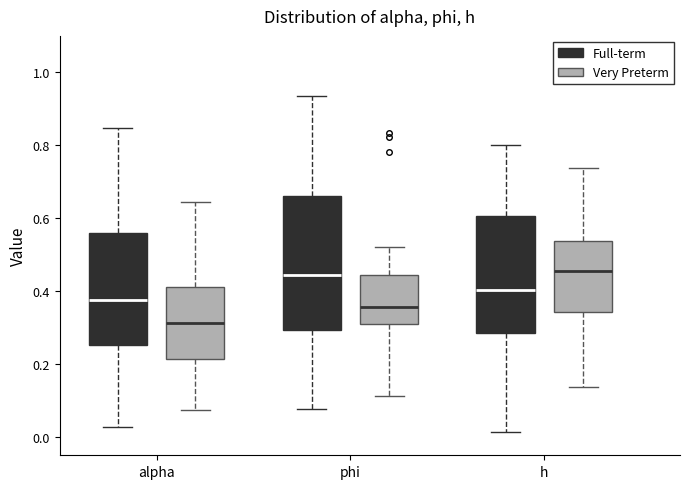

Comparing the boxes themselves (not the whiskers), which one is the tallest?

phi (Full-term)